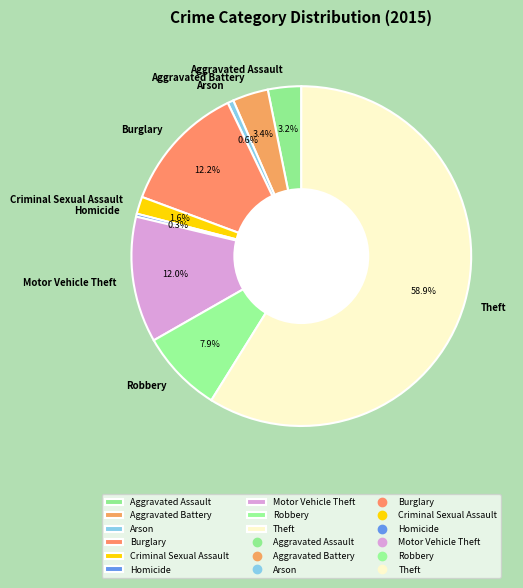

Is there any slice that represents more than half of the pie?

Yes